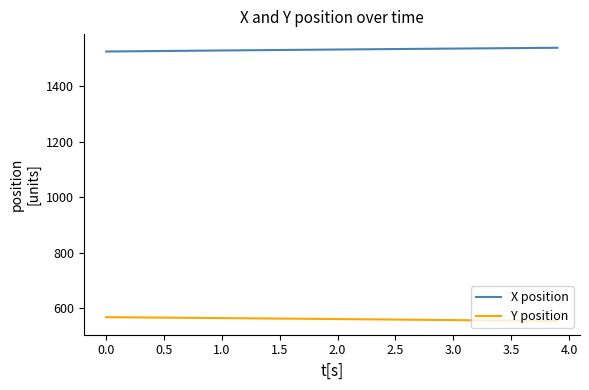

True or false: Y position and X position intersect in this chart.

False